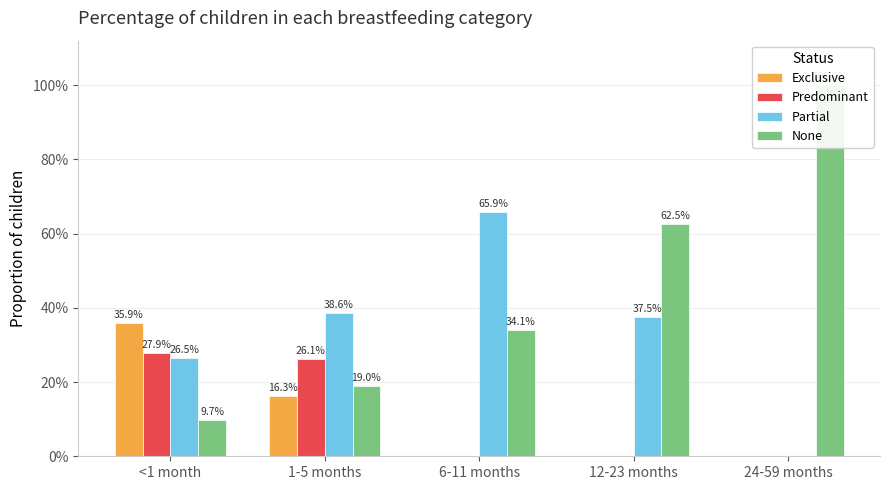

Does the chart contain any negative values?

No